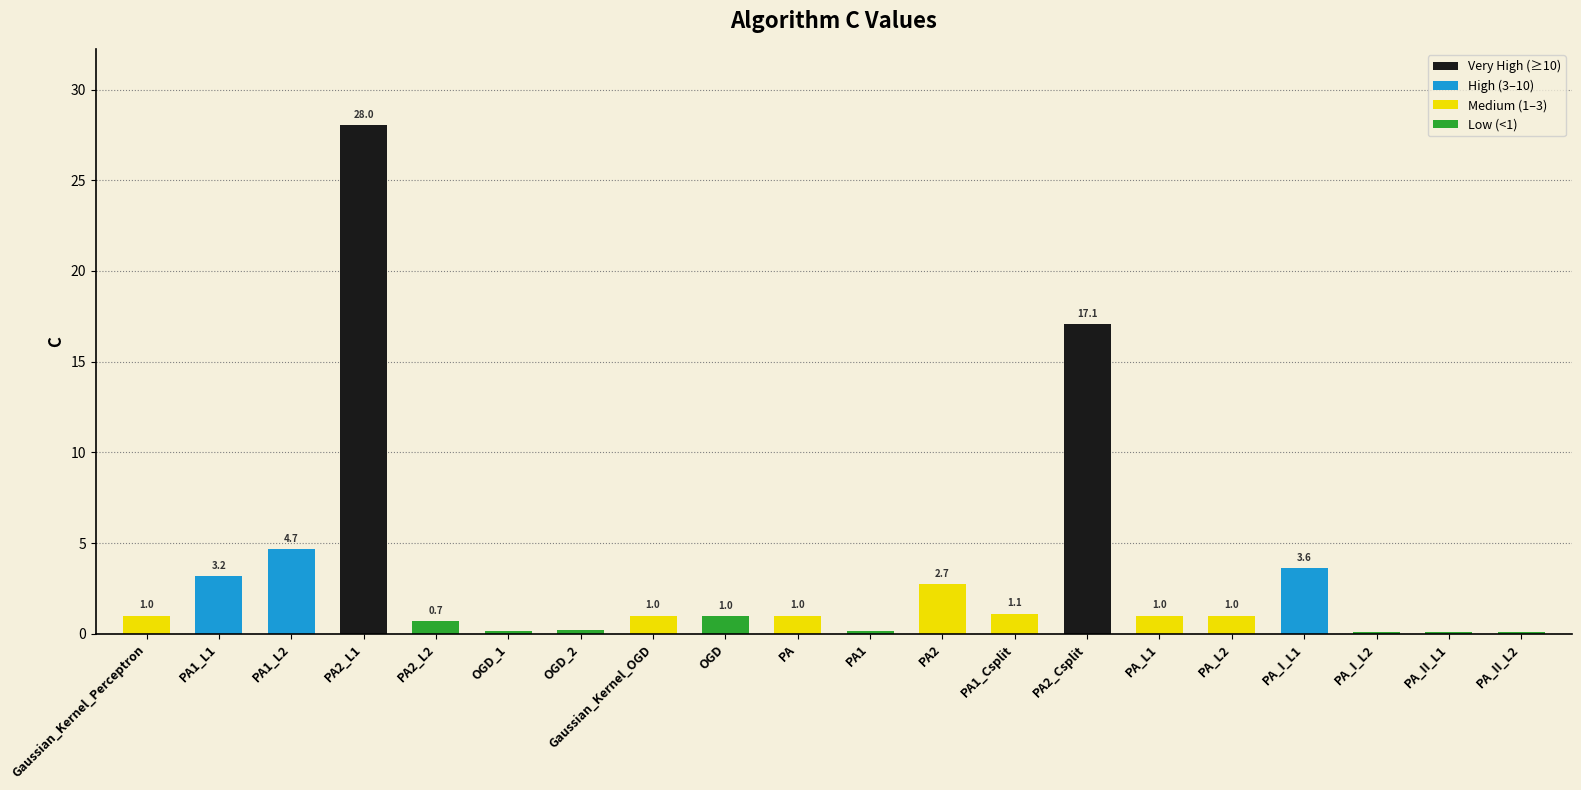

Count the number of categories in the chart.

20